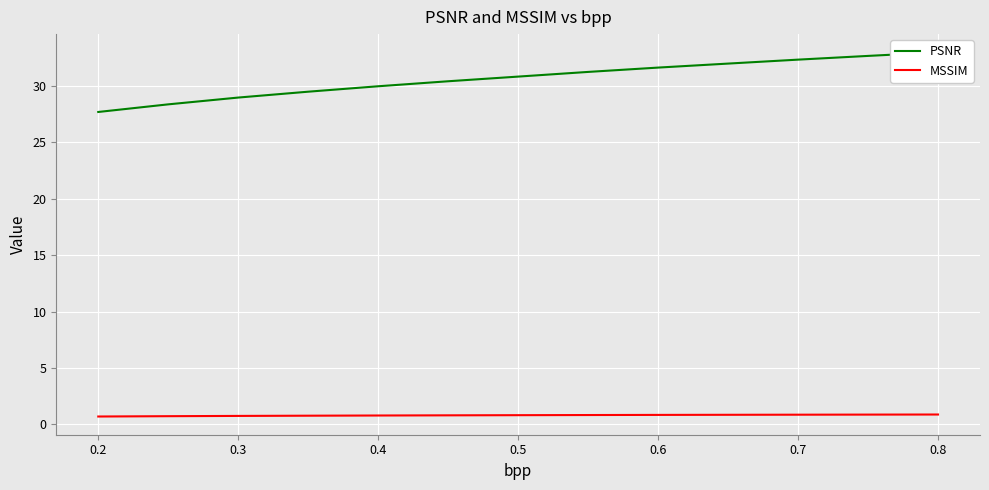

What are all the series names shown in the legend?

PSNR, MSSIM